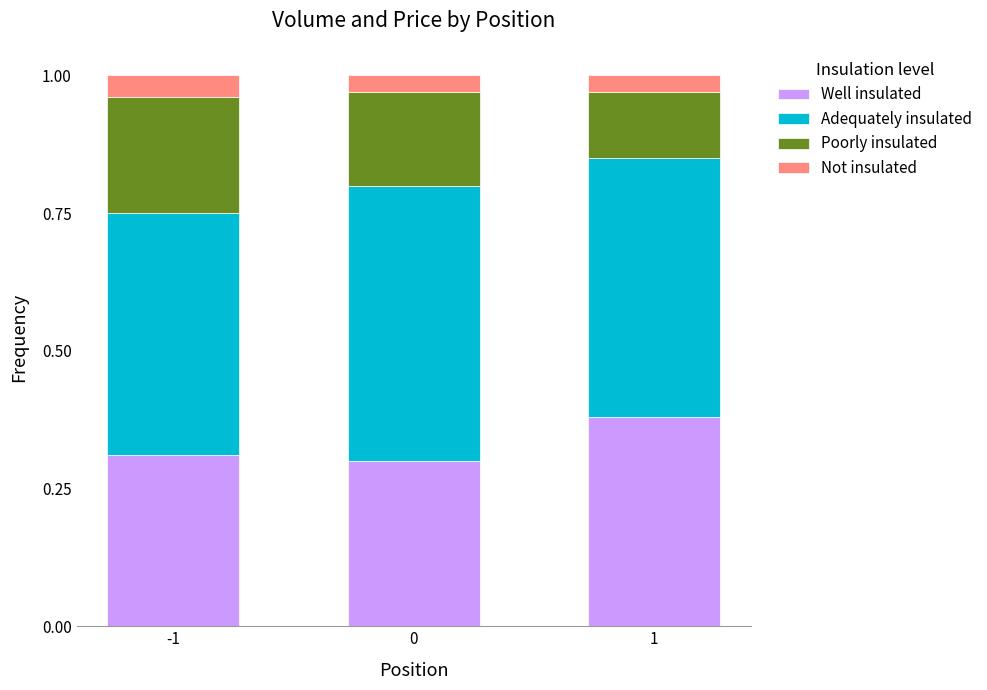

Does the chart contain stacked bars?

Yes